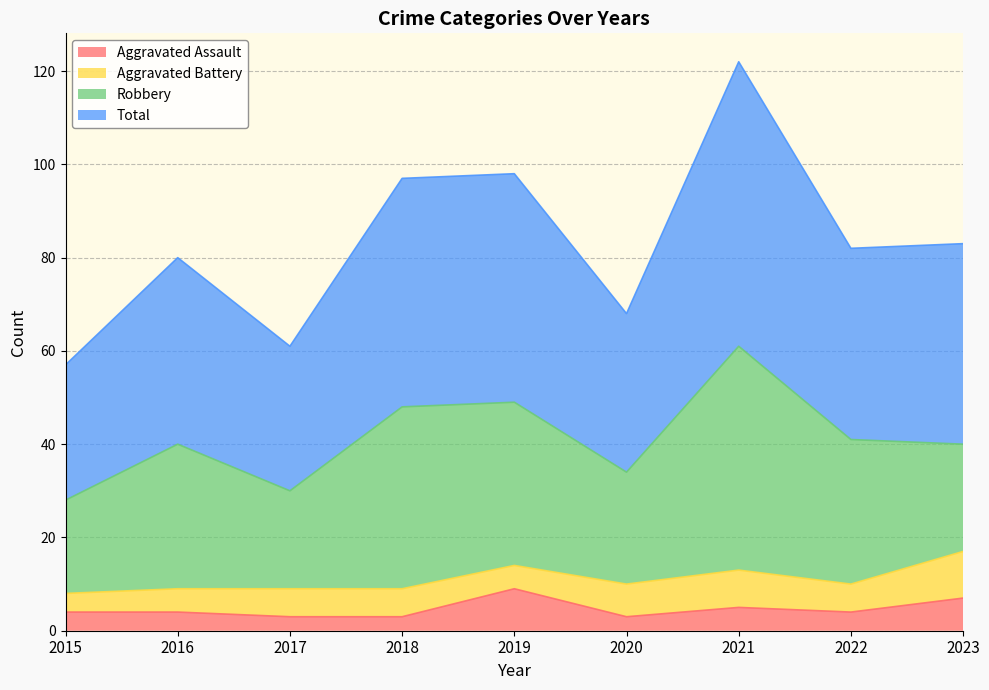

Is the value of Aggravated Assault at 2022 greater than the value of Total at 2015?

No